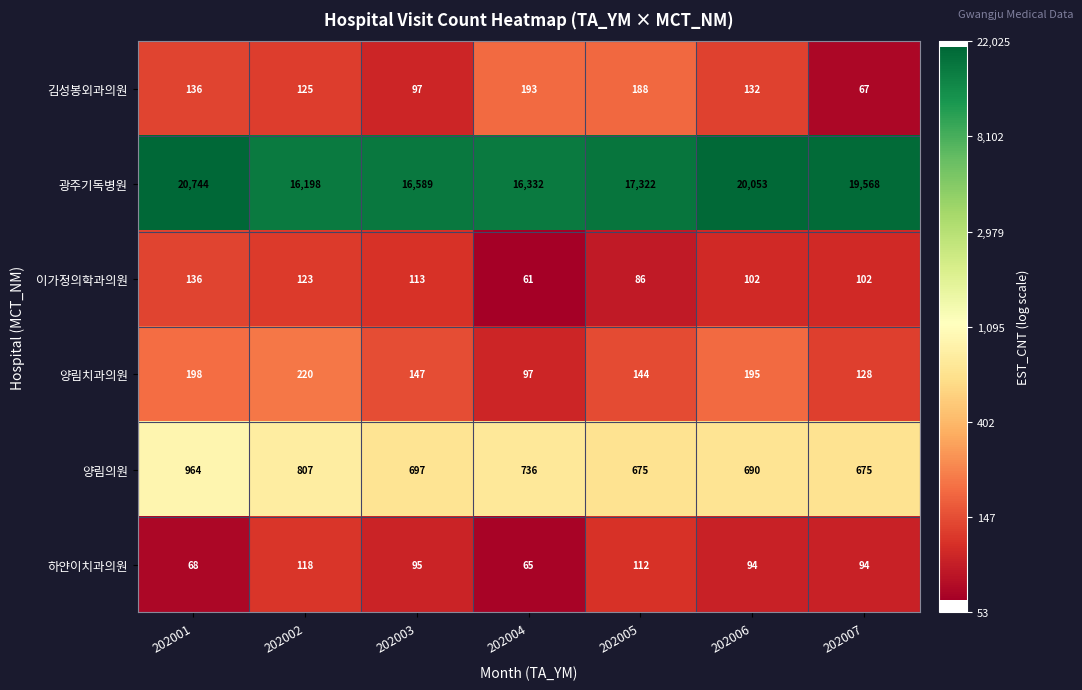

What is the difference between the 양림치과의원 values at 202004 and 202002?

123